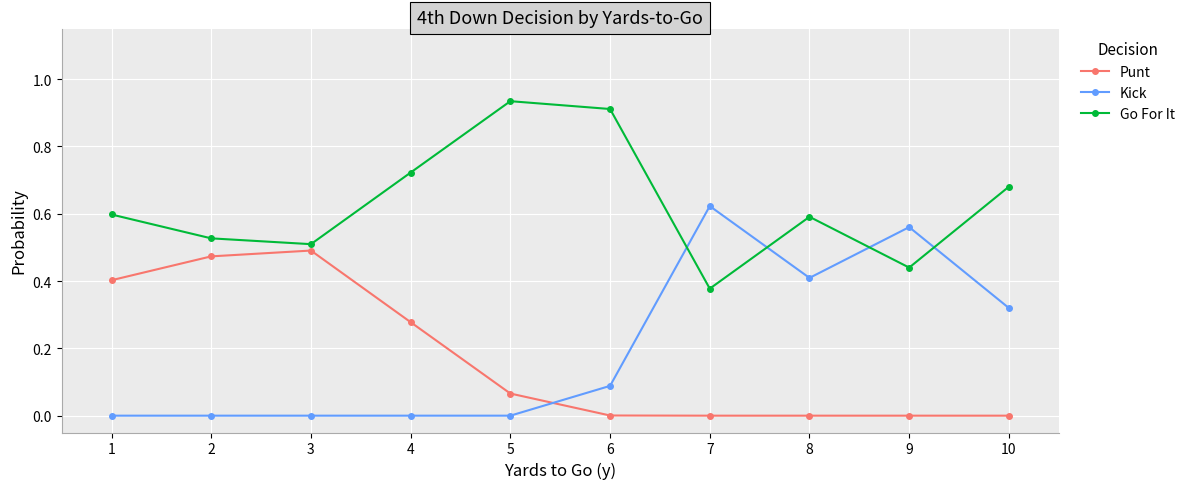

Rank the series by their maximum value, from highest to lowest.

Go For It, Kick, Punt